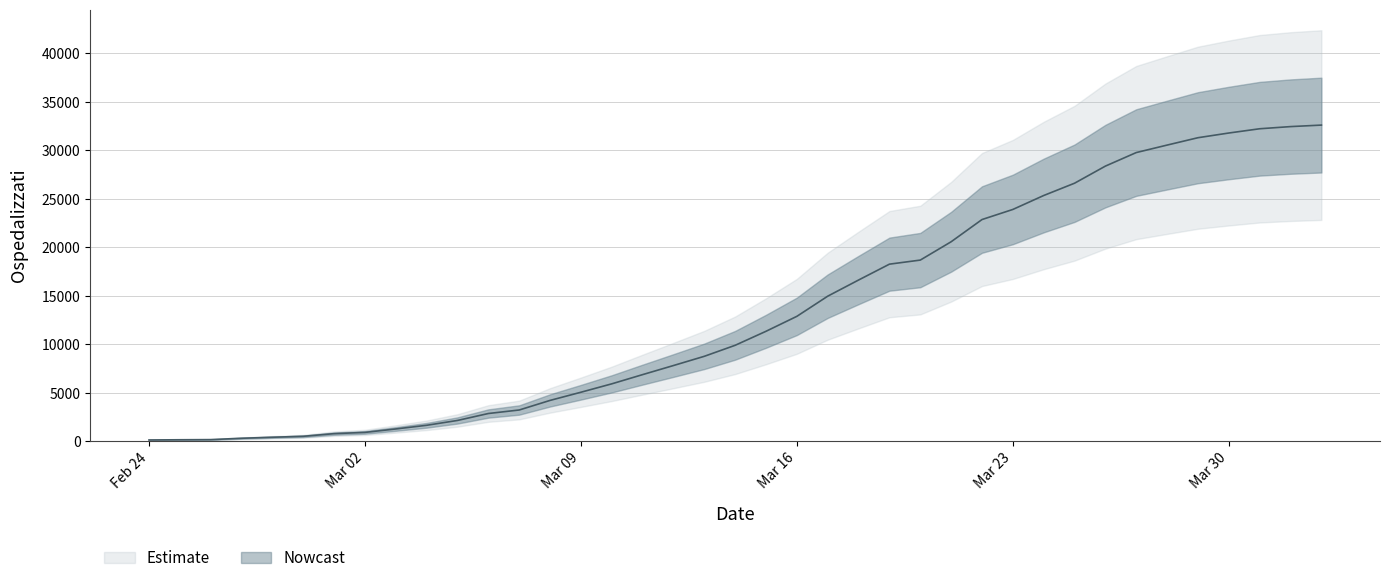

Is it true that the value at 2020-03-22 is 12487?

False